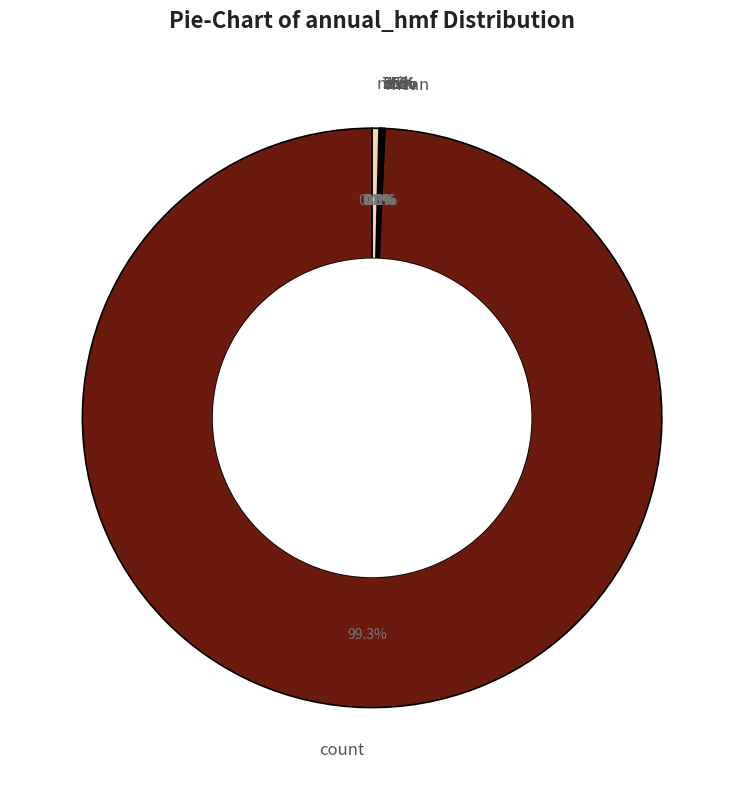

Does any single category account for the majority?

Yes